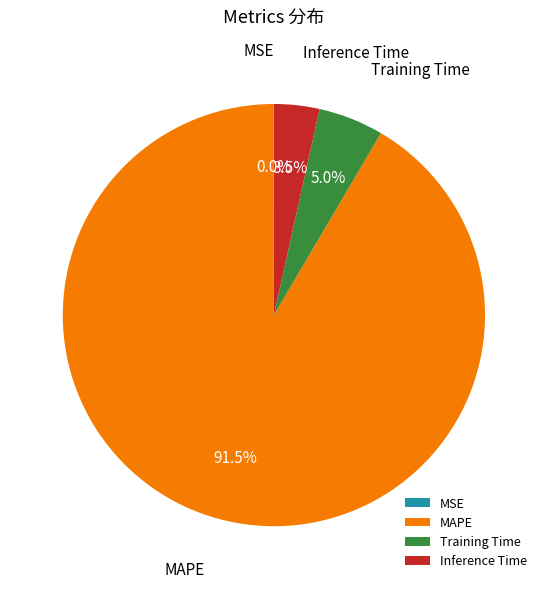

What is the ratio of the value at MAPE to the value at Training Time?

18.3